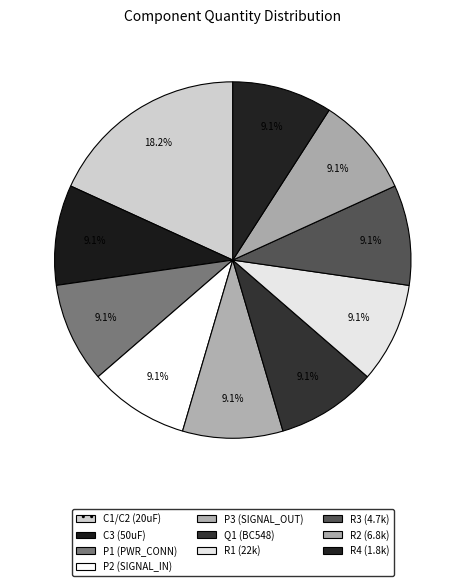

Is the sum of P1 (PWR_CONN) and P2 (SIGNAL_IN) greater than half?

No